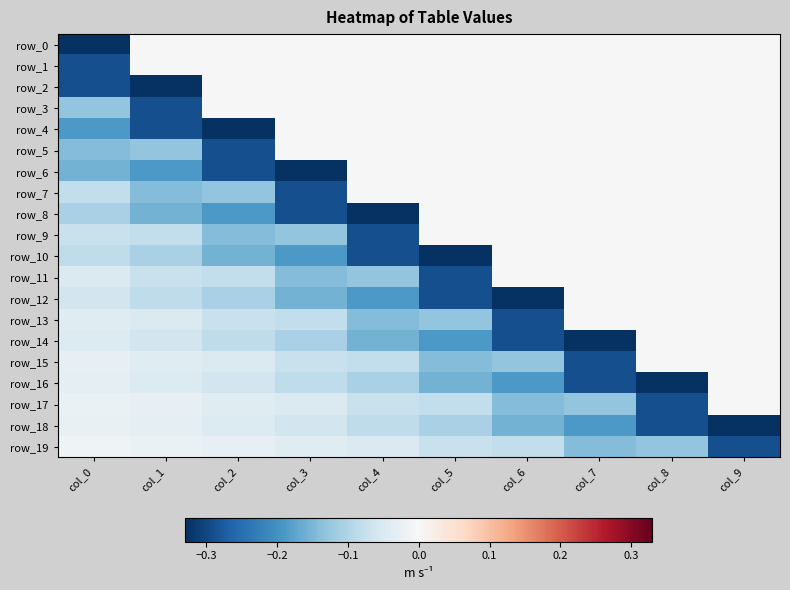

What is the sum of all row_19 values?

-0.9